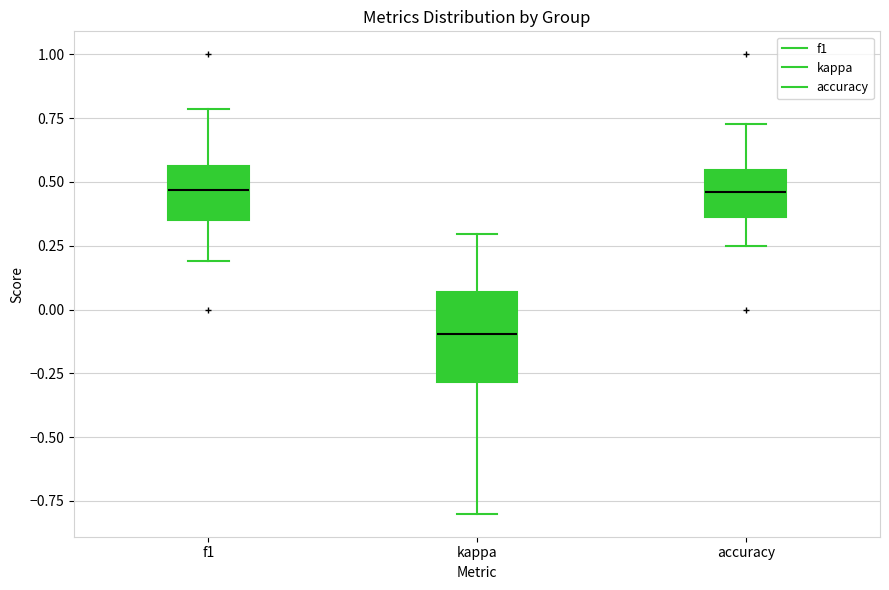

Reading left to right, read every box against the y-axis: the position of its median line, the range the box covers, and the ends of its whiskers. The values are not printed on the chart, so give them approximately, as read against the axis.

f1: median 0.45, box 0.35 to 0.55, whiskers 0.20 to 0.80
kappa: median -0.10, box -0.30 to 0.05, whiskers -0.80 to 0.30
accuracy: median 0.45, box 0.35 to 0.55, whiskers 0.25 to 0.75